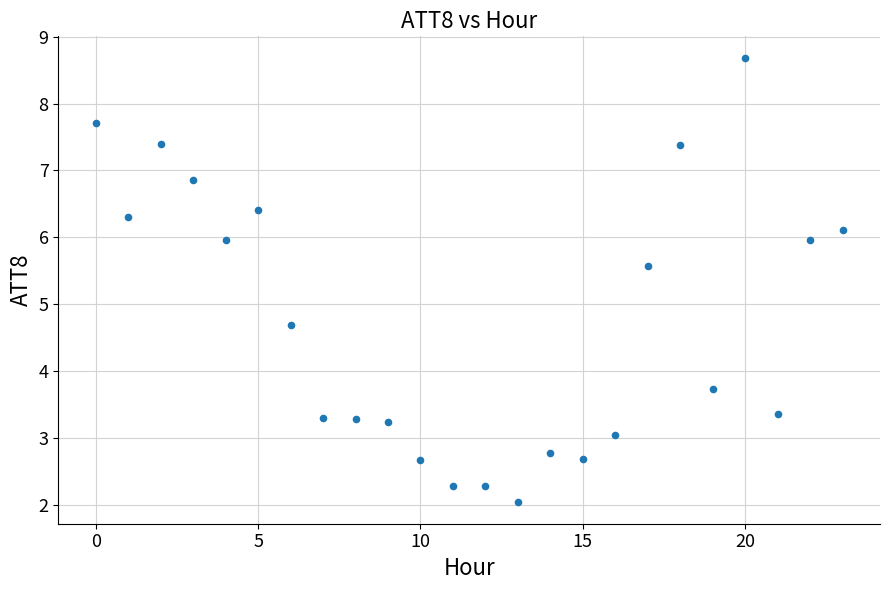

What Y value in the scatter plot is closest to 5?

4.7